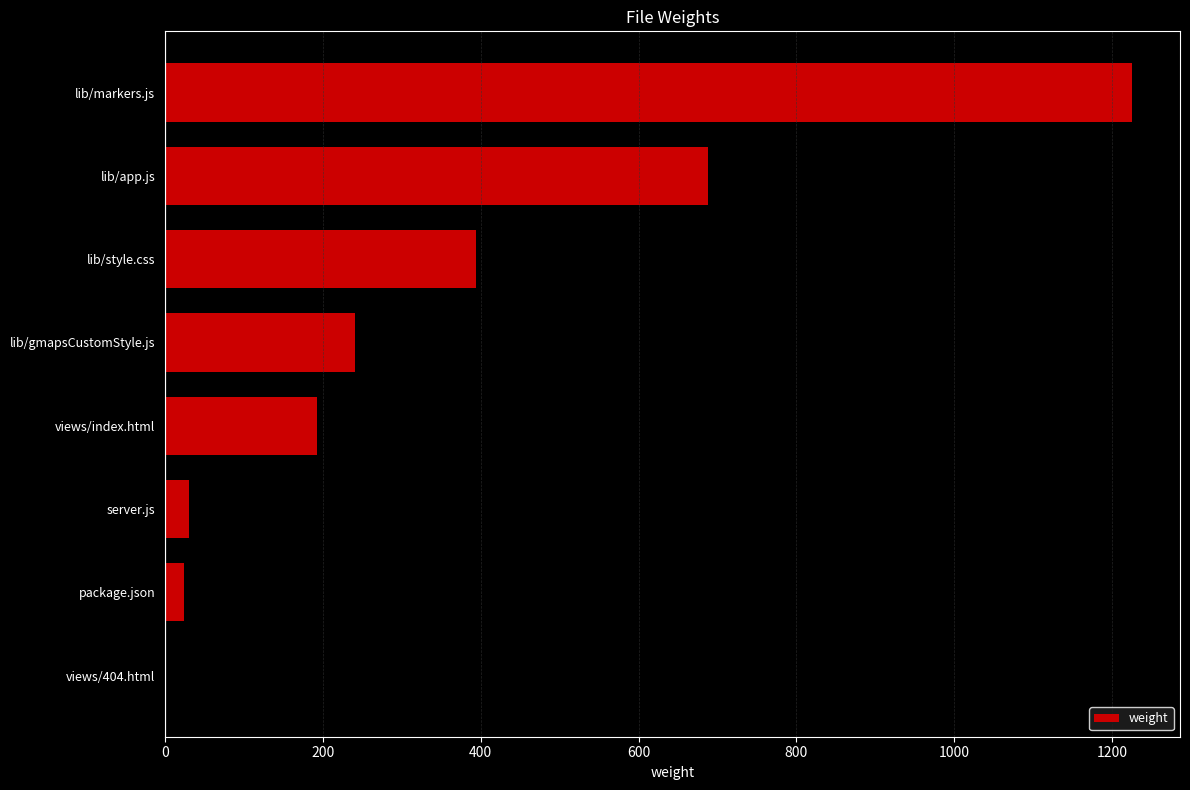

Is it true that the value at lib/markers.js is 1225?

True